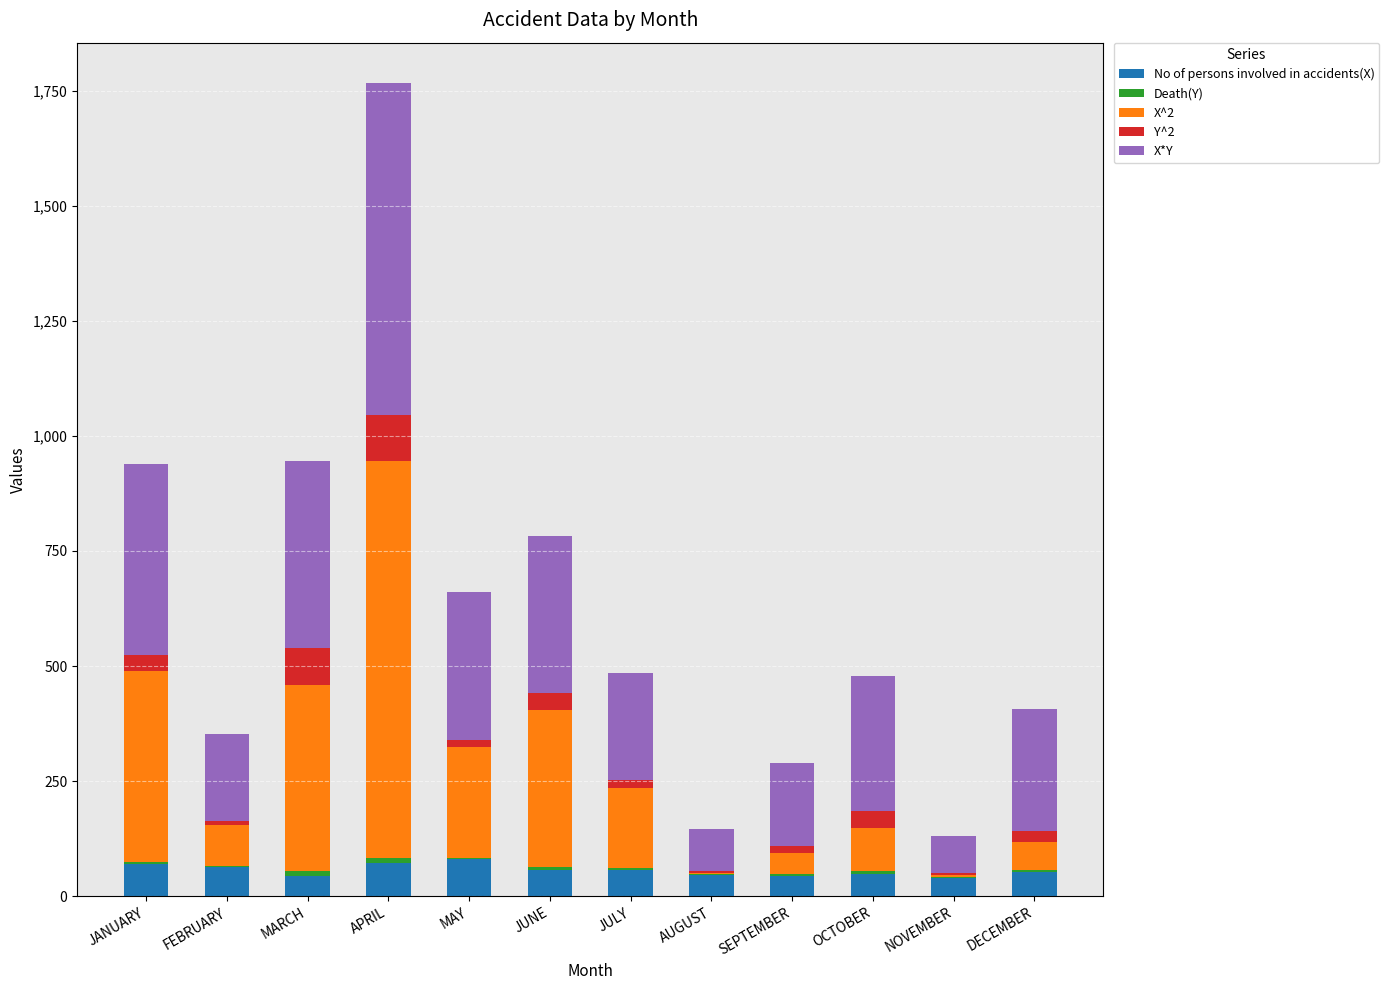

True or false: No of persons involved in accidents(X) has a value of 49 at OCTOBER.

True